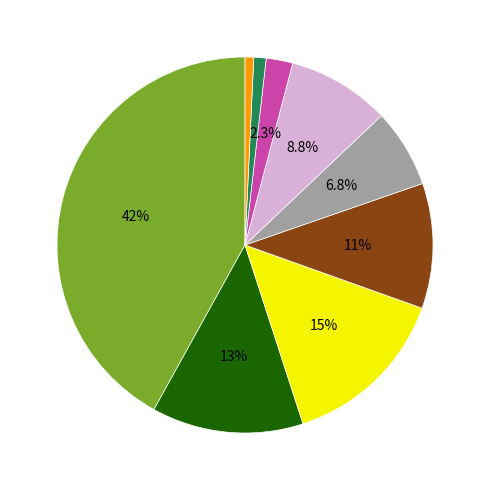

Does any single category account for the majority?

No